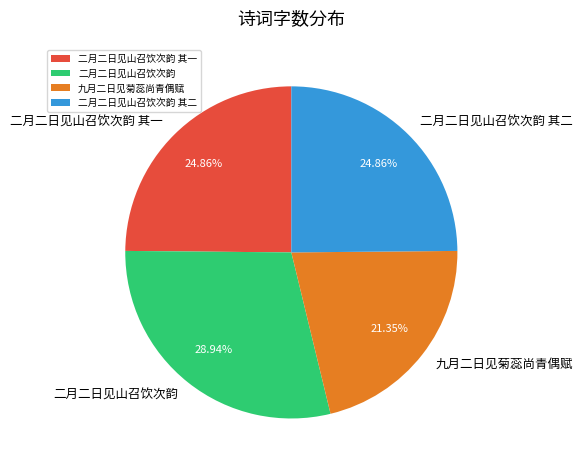

Is there any slice that represents more than half of the pie?

No